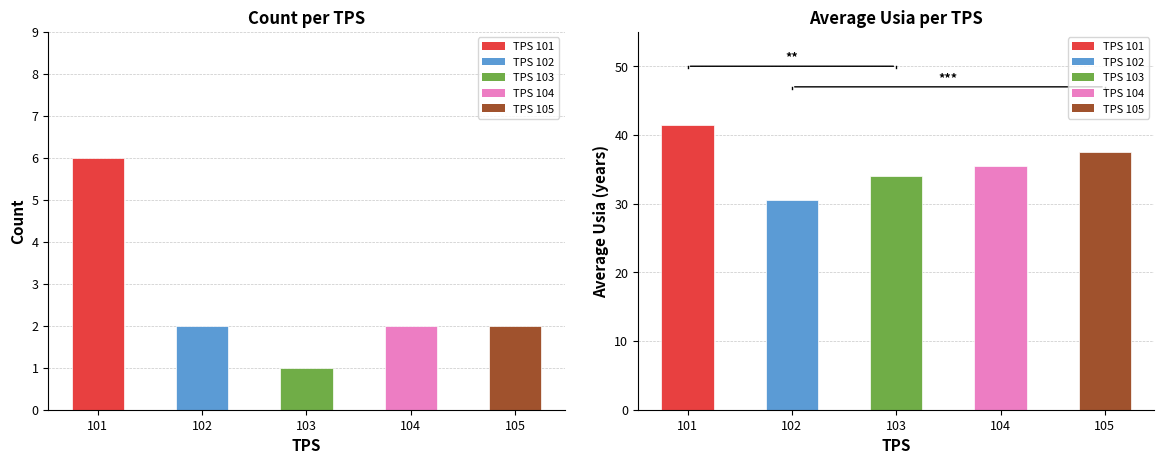

Reading left to right, transcribe all the data shown in this chart.

Count: 101=6.0	102=2.0	103=1.0	104=2.0	105=2.0
Avg_Usia: 101=41.5	102=30.5	103=34.0	104=35.5	105=37.5